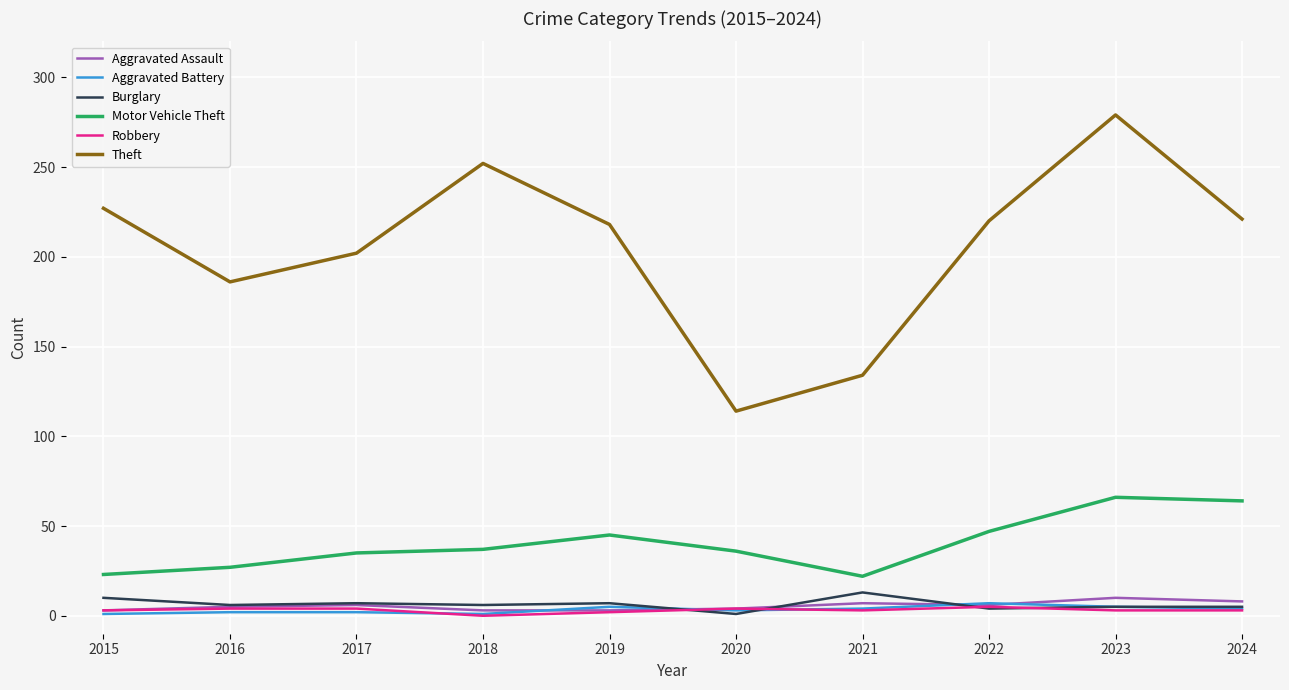

At which label does Burglary first exceed 6?

2015